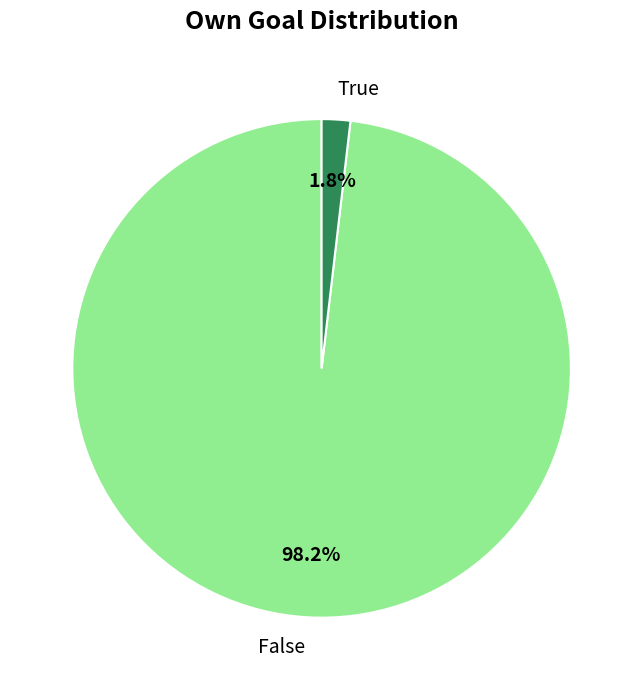

Which has a higher value, True or False?

False